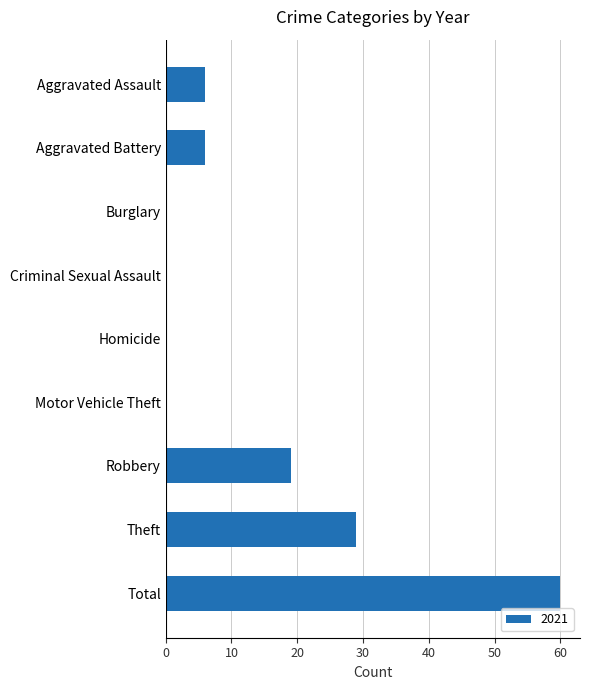

Reading top to bottom, list all the values displayed in this chart.

Aggravated Assault=6	Aggravated Battery=6	Burglary=0	Criminal Sexual Assault=0	Homicide=0	Motor Vehicle Theft=0	Robbery=19	Theft=29	Total=60